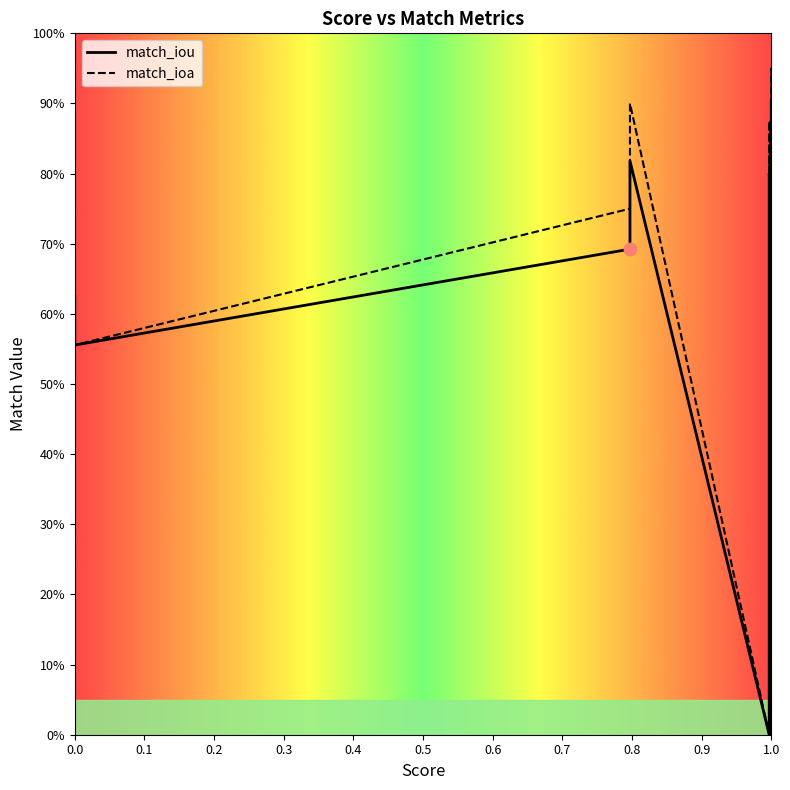

Which series has the largest total across all categories?

match_ioa